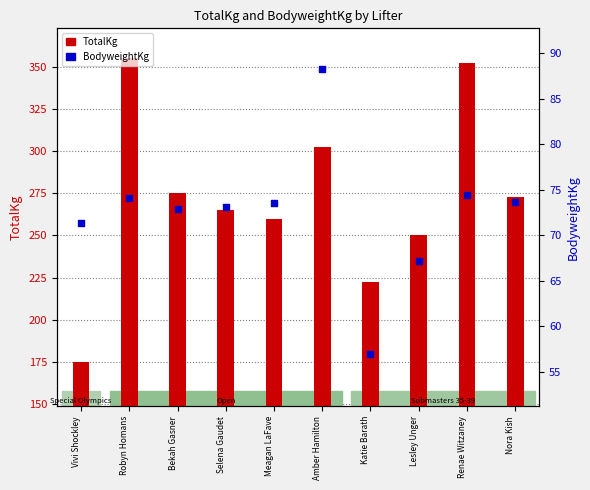

At how many categories does at least one series exceed 178?

9